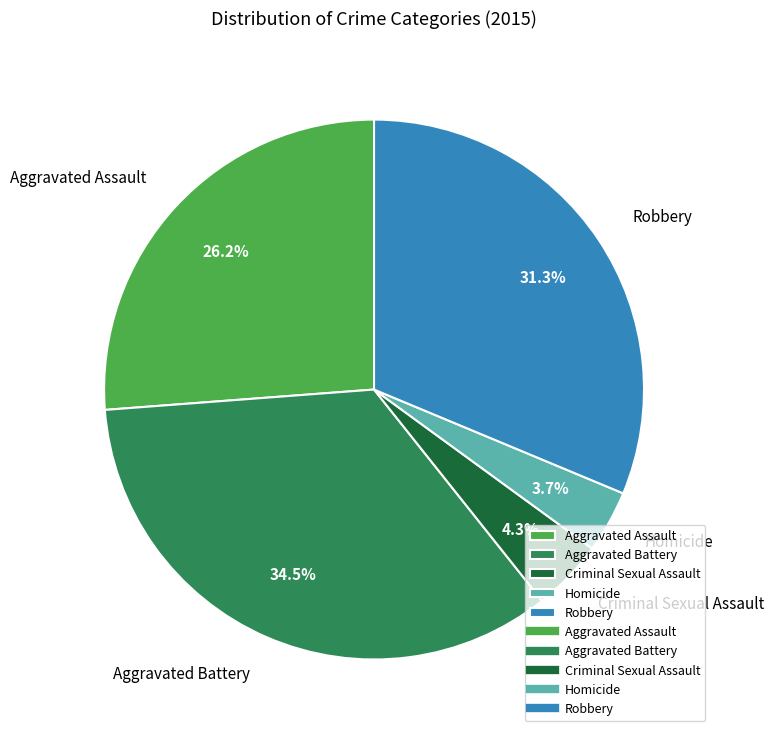

Count the number of slices in the pie.

5